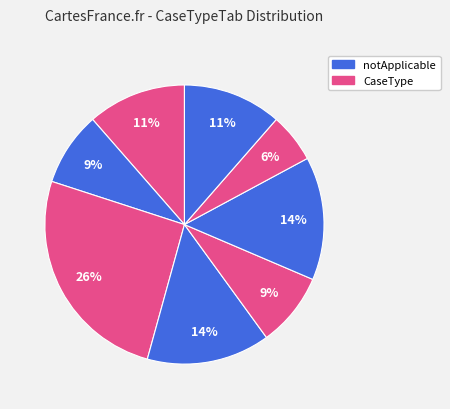

How many segments does this pie chart have?

8